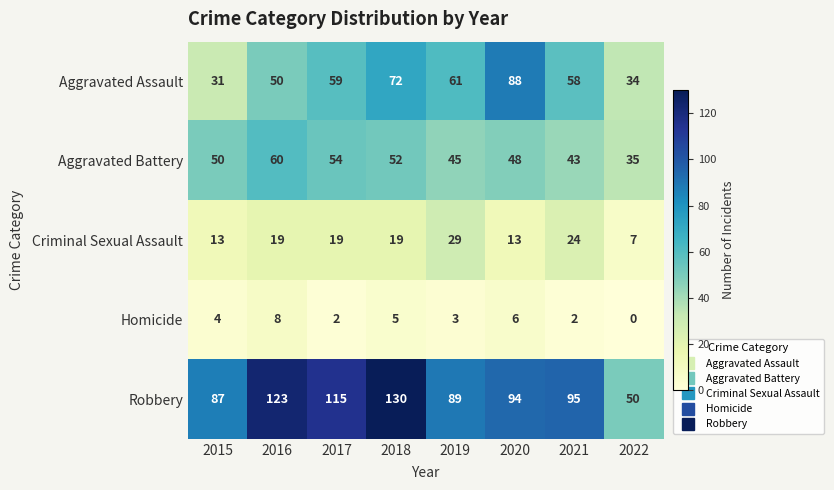

At which category is the sum across all series the highest?

2018